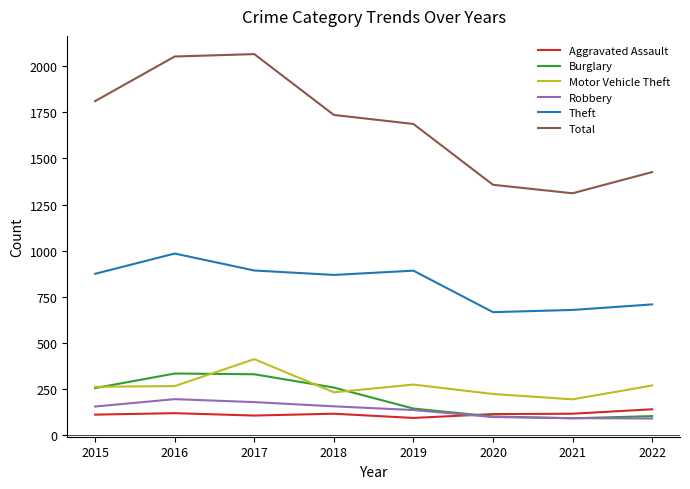

True or false: Theft and Burglary cross at least once.

False